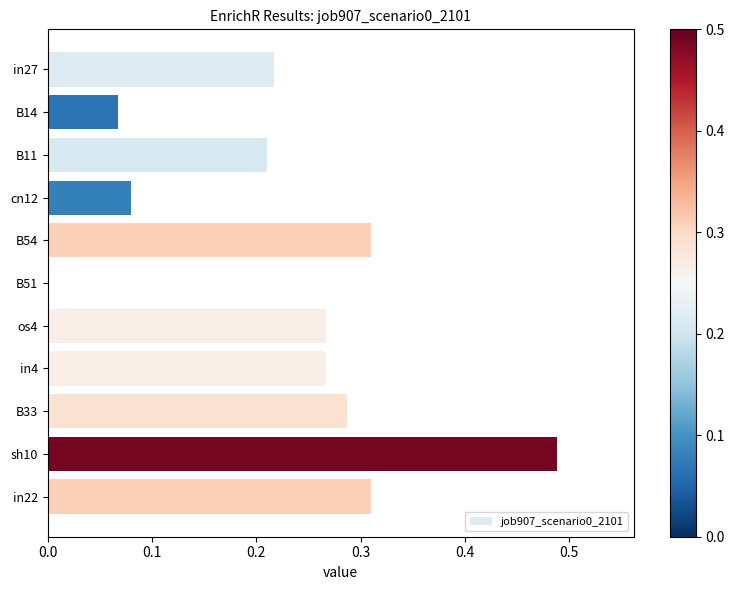

What is the sum of all values?

2.5